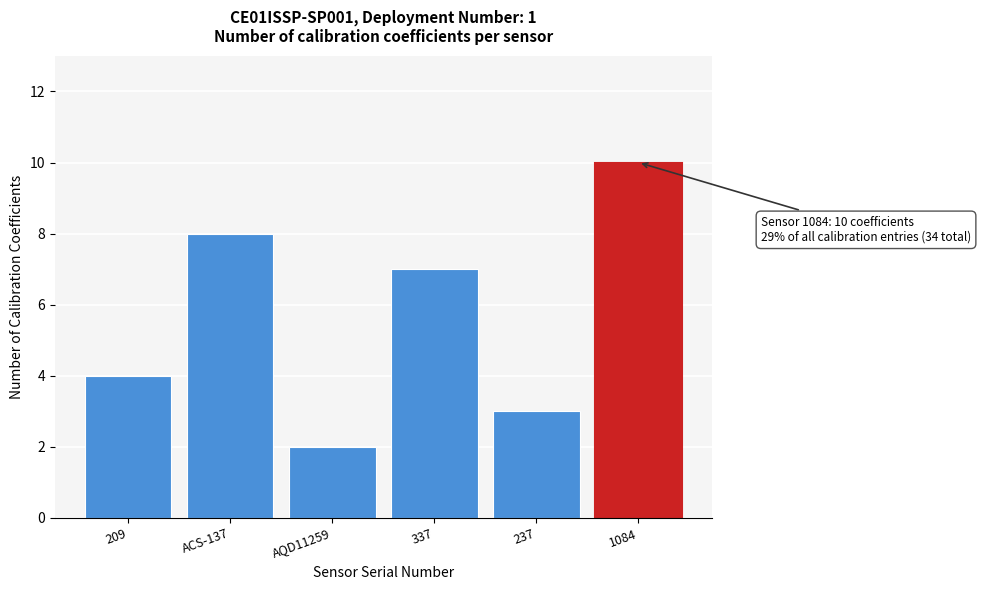

Reading right to left, list all the values displayed in this chart.

10	3	7	2	8	4